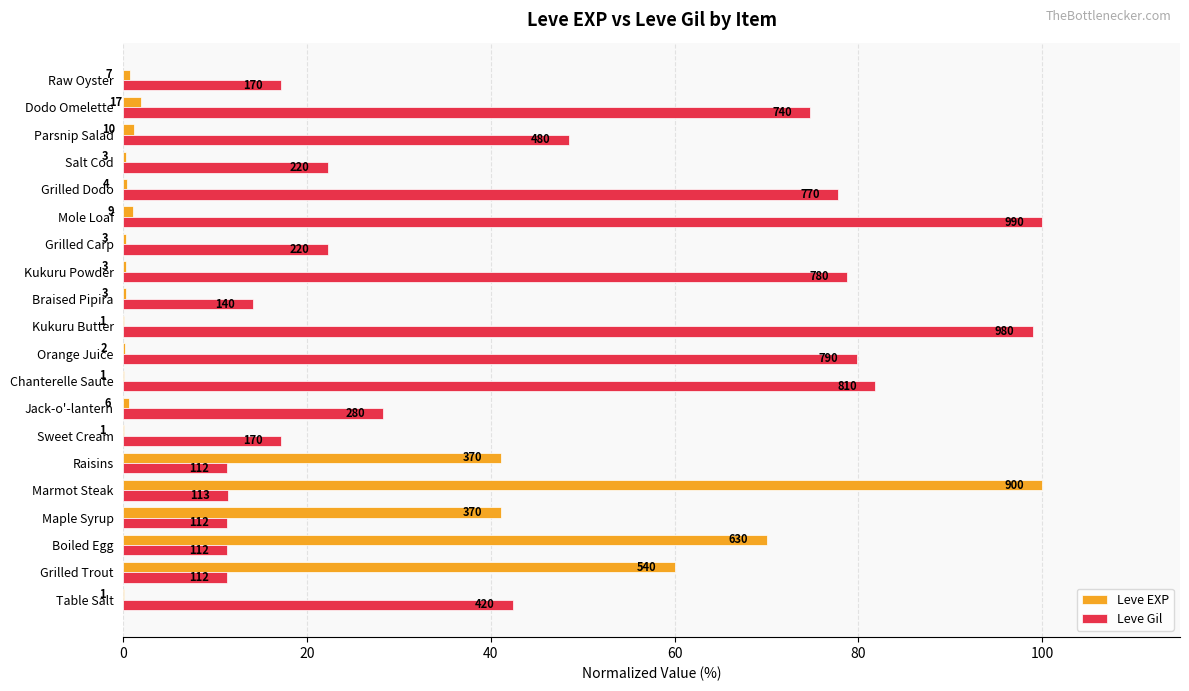

What is the label of the 11th bar from the right?

Orange Juice